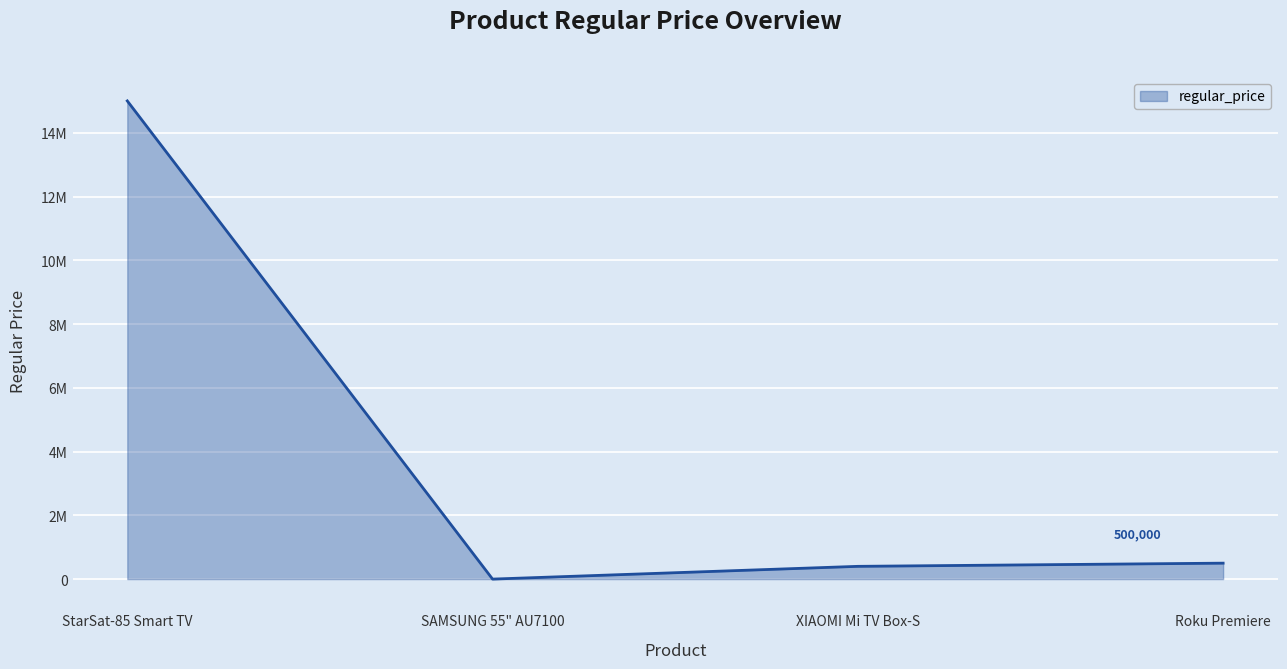

Does the chart have visible grid lines?

Yes